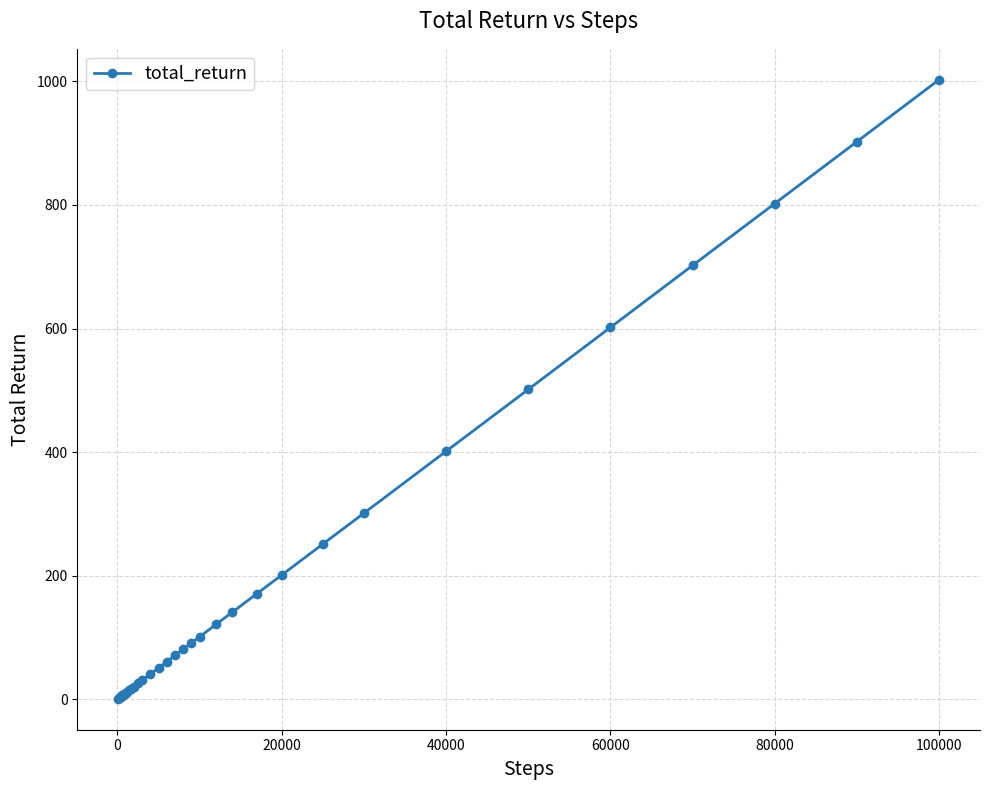

What is the difference between the maximum and minimum values?

1001.4